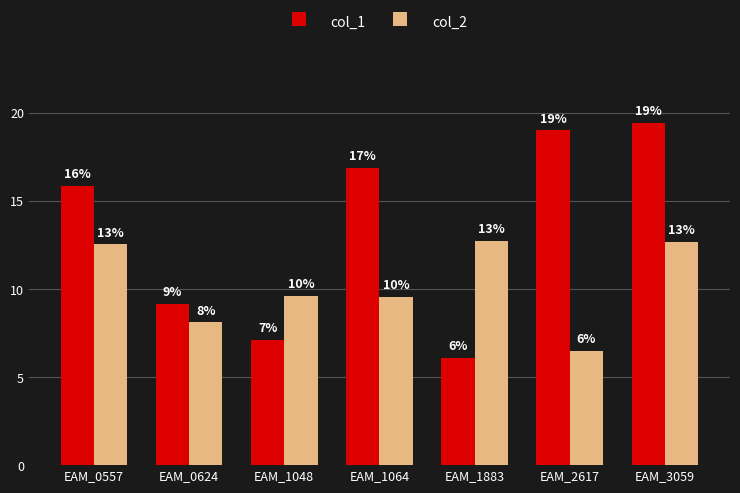

Does the chart contain any negative values?

No